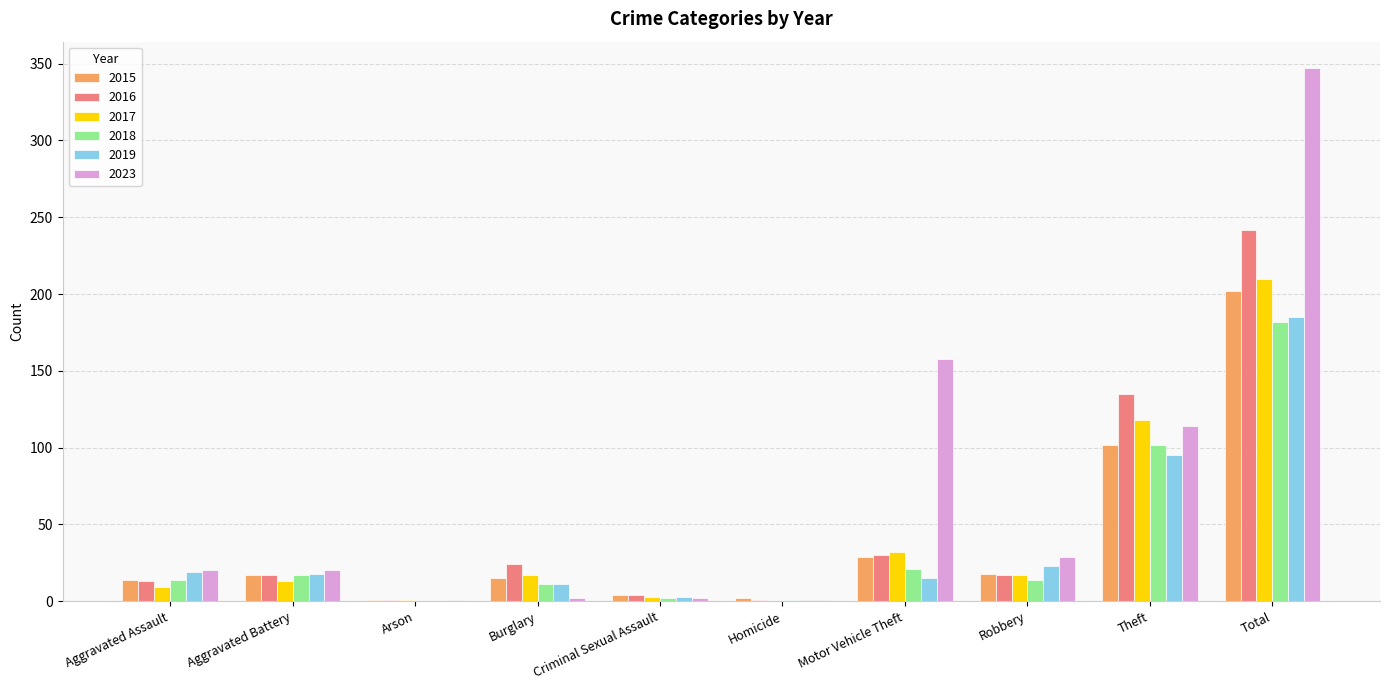

Where is 2018 nearest to the value 91?

Theft